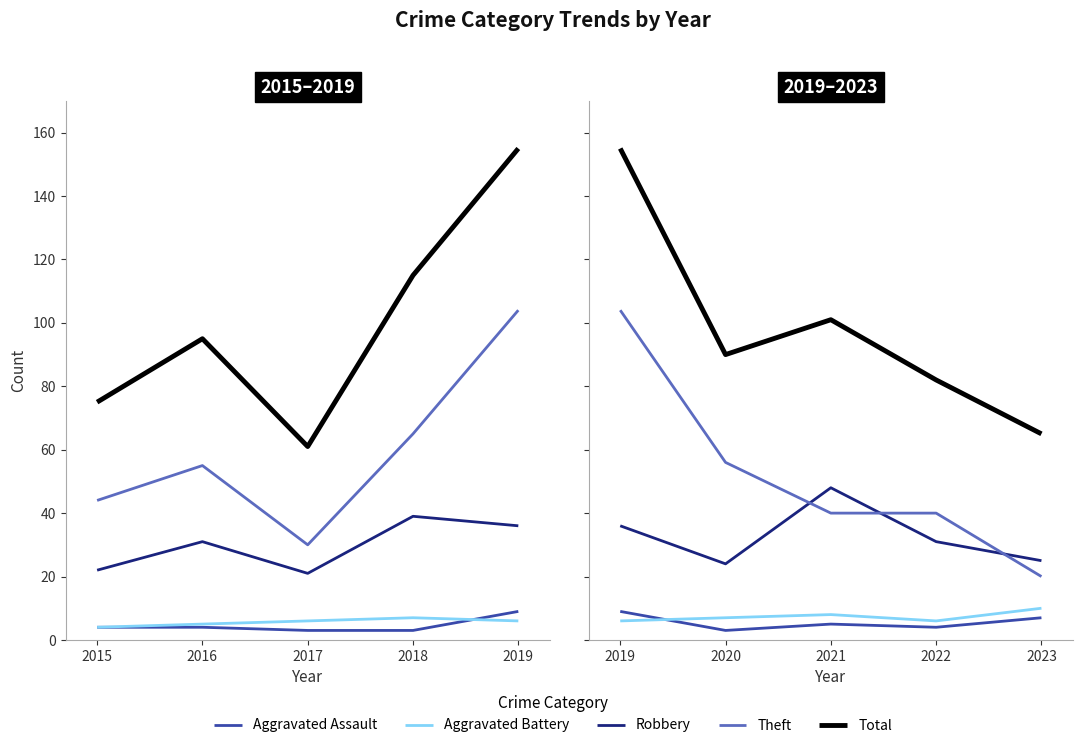

What is the approximate value of Aggravated Assault at 2020?

3